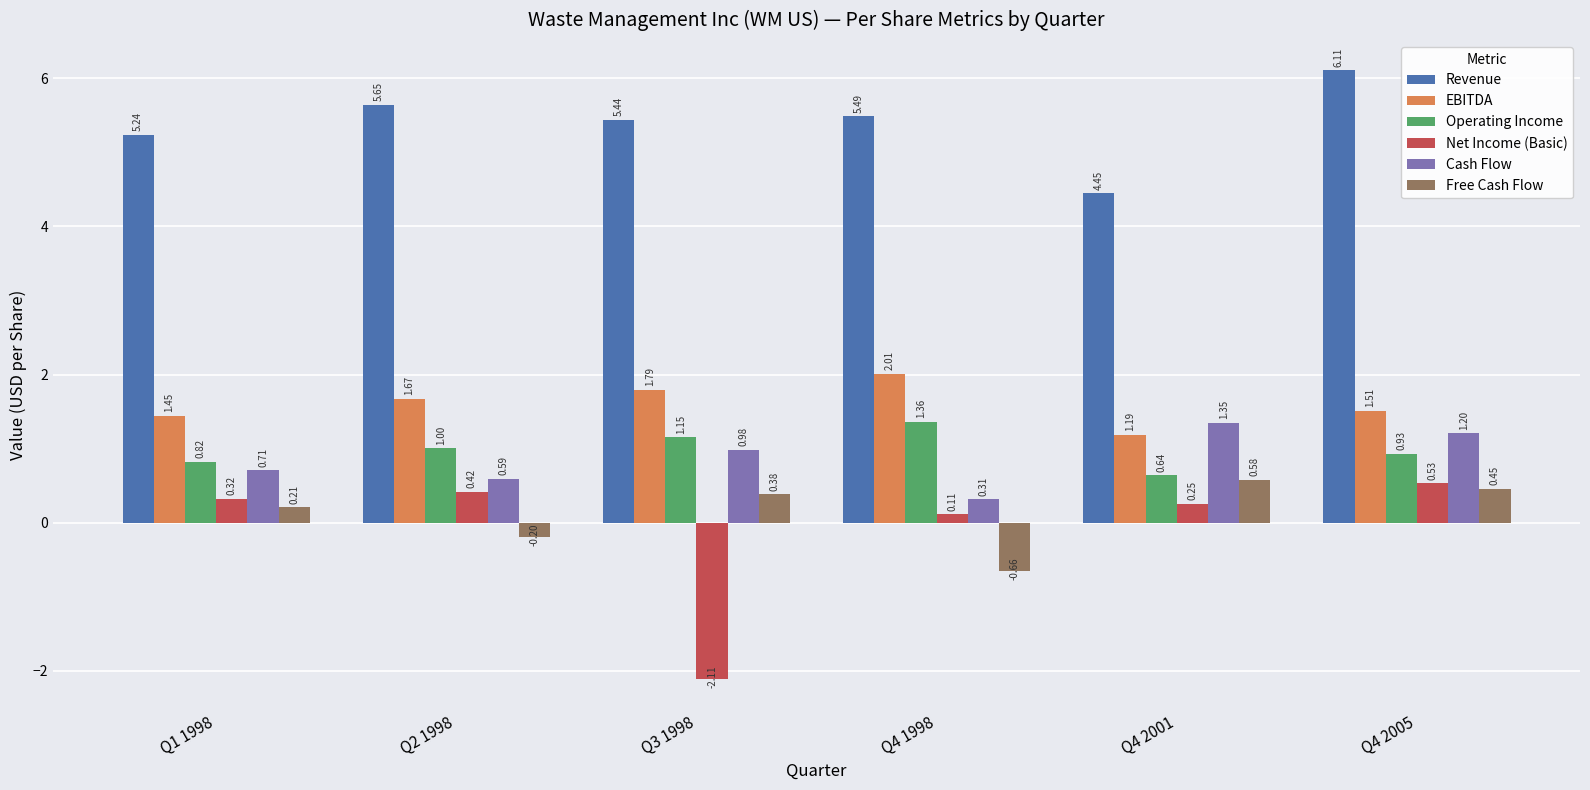

At which category is the sum across all series the highest?

Q4 2005